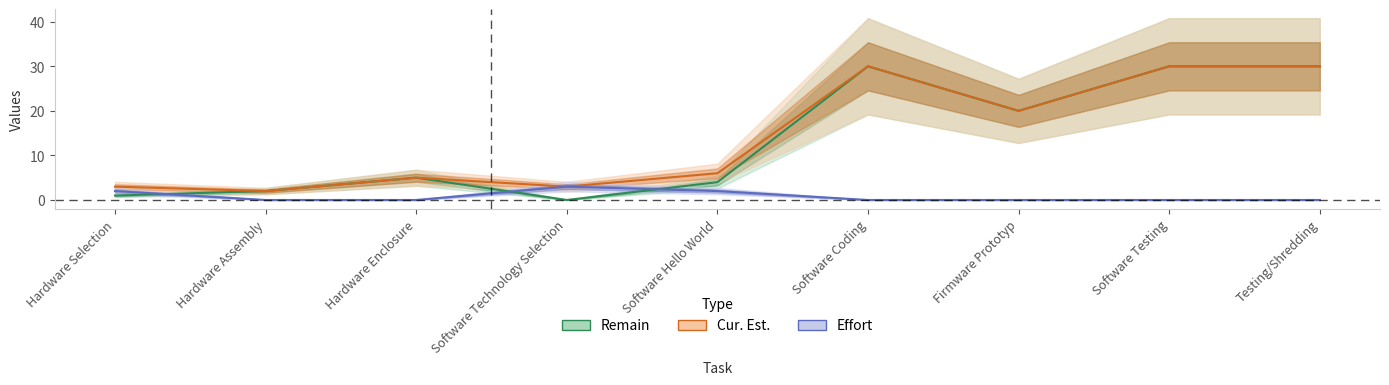

What is the highest value of the Effort series?

3